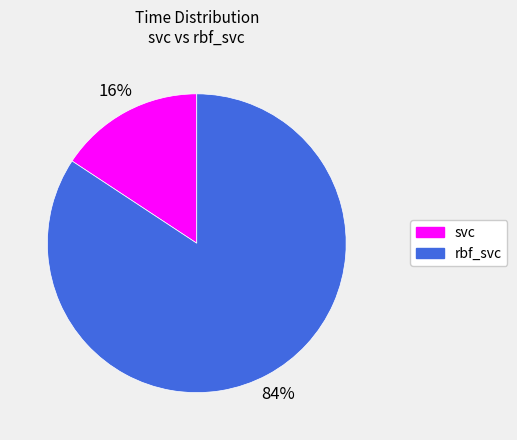

Do rbf_svc and svc together represent more than half of the pie?

Yes